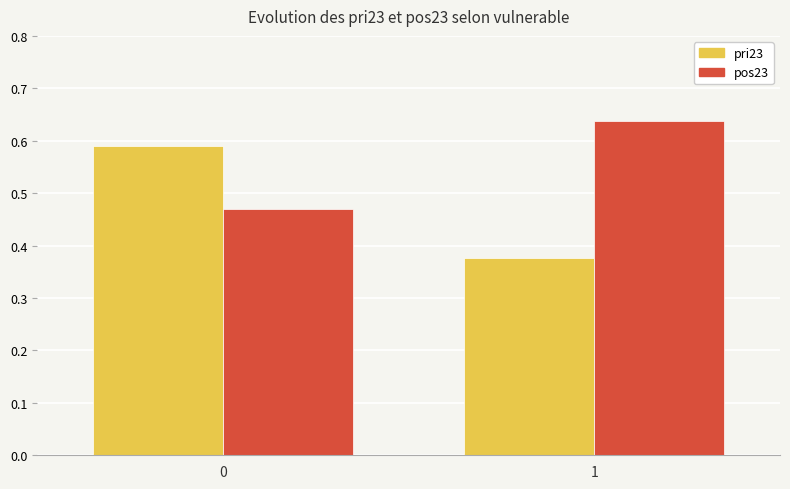

How many data points does each series have?

2